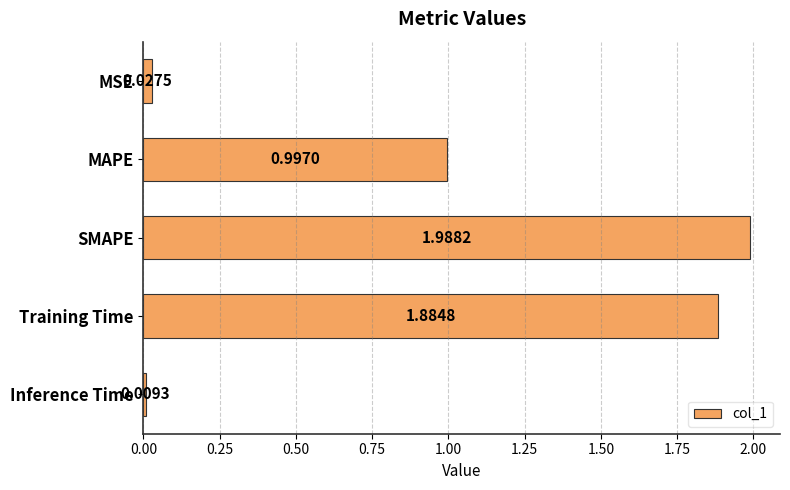

Count the number of data series in this chart.

1